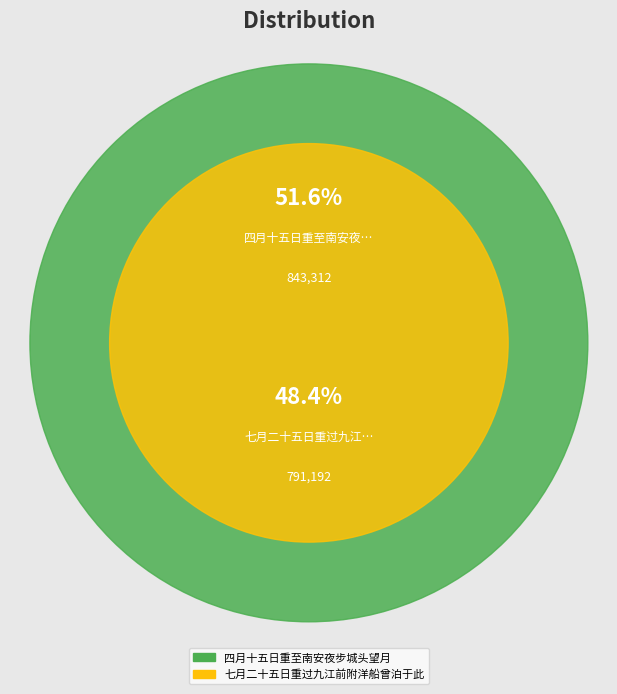

What percentage is the 四月十五日重至南安夜步城头望月 slice, to the nearest percent?

52%